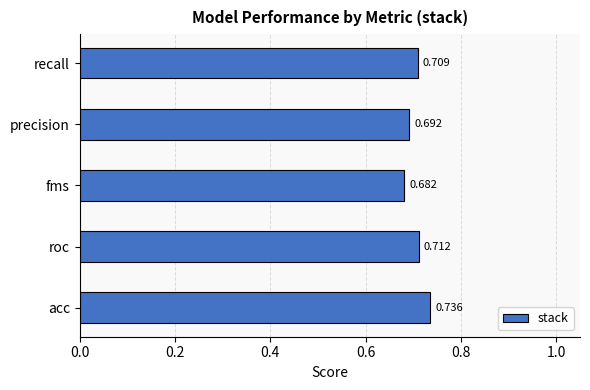

List the labels in order of value, largest first.

acc, roc, recall, precision, fms